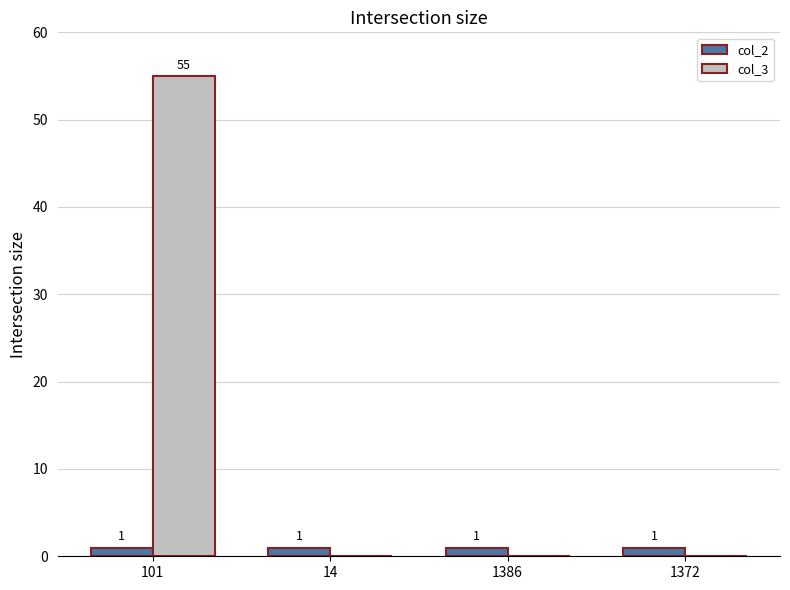

Is the value of col_2 at 1386 greater than the value of col_3 at 1372?

Yes